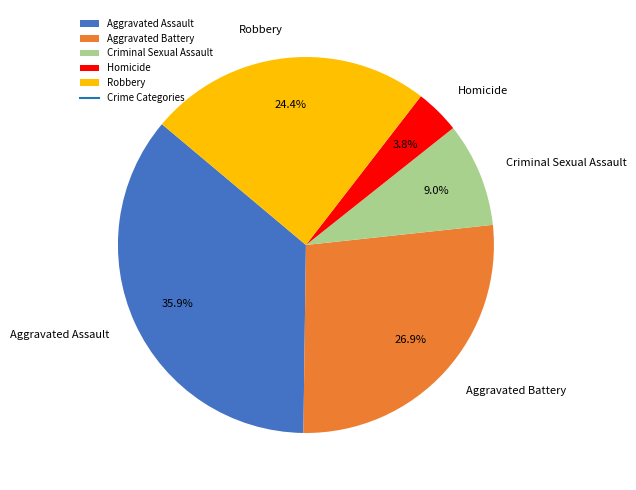

How many slices are in this pie chart?

5